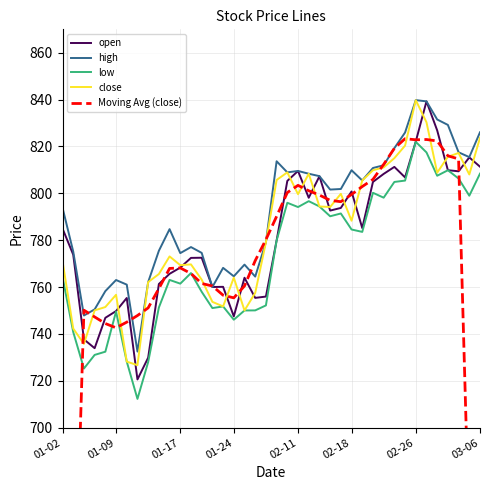

How many values in the low series are below 779?

20